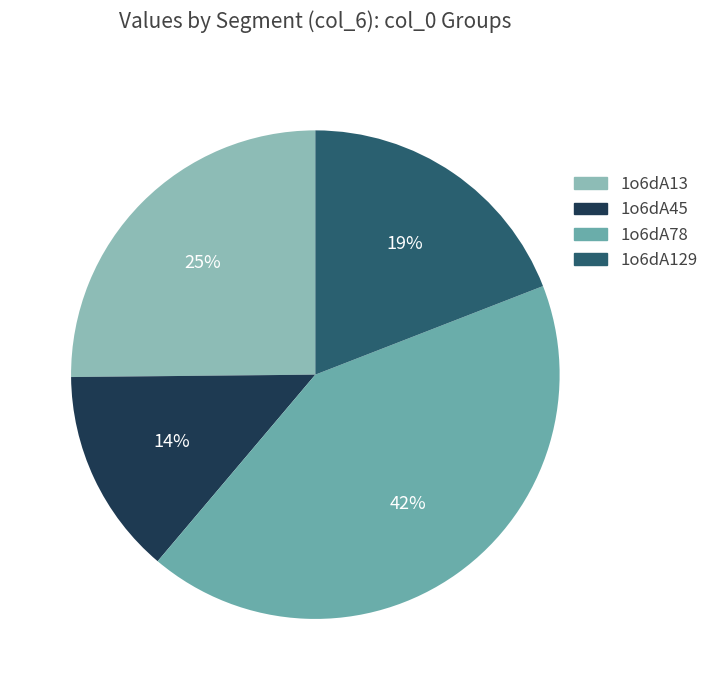

What is the largest slice in the pie chart?

1o6dA78